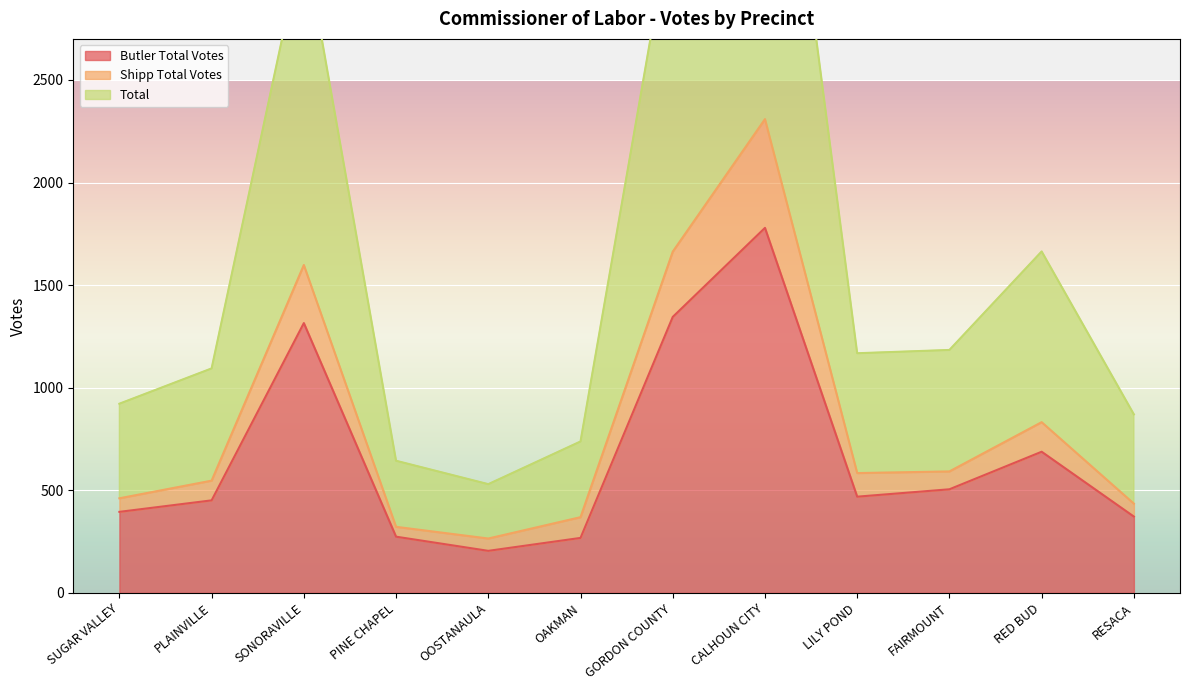

Which series has the largest total across all categories?

Total